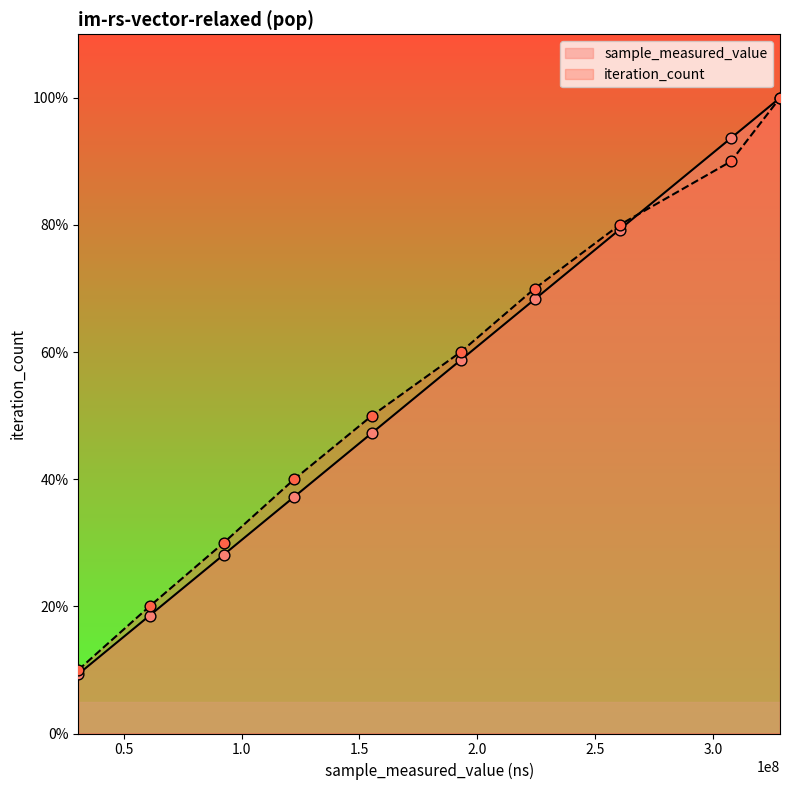

Which series reaches the minimum Y coordinate?

sample_measured_value